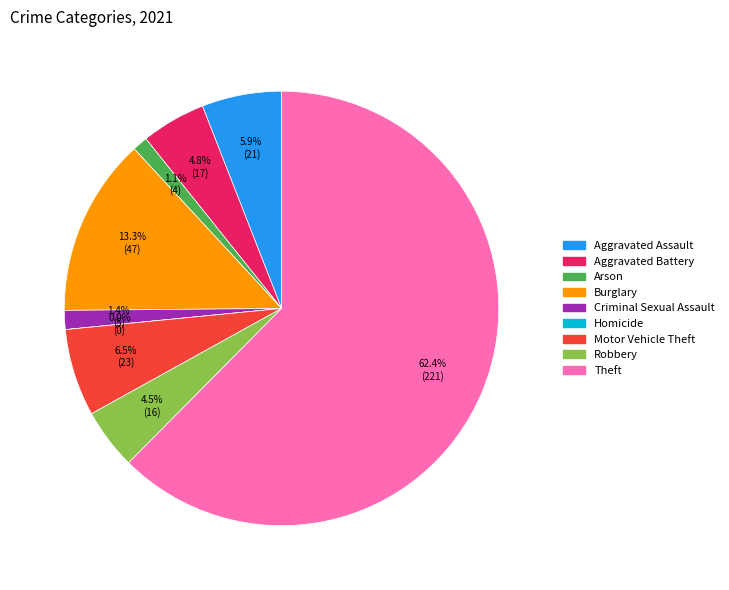

To the nearest percent, what portion does Theft represent?

62%